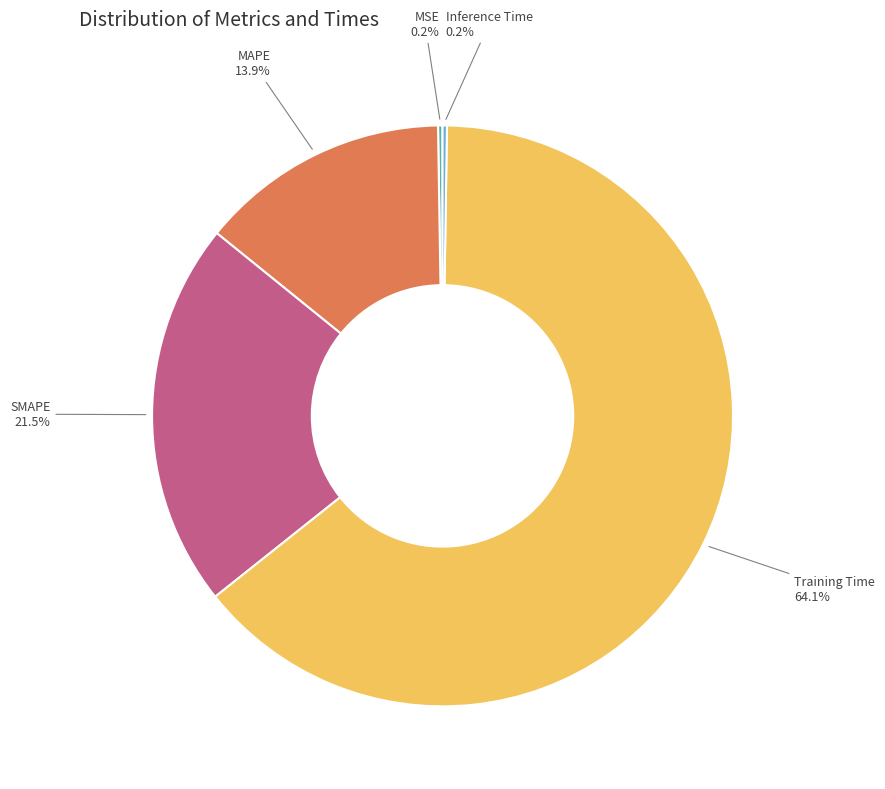

To the nearest percent, what is the difference between the largest and smallest slice percentages?

64%